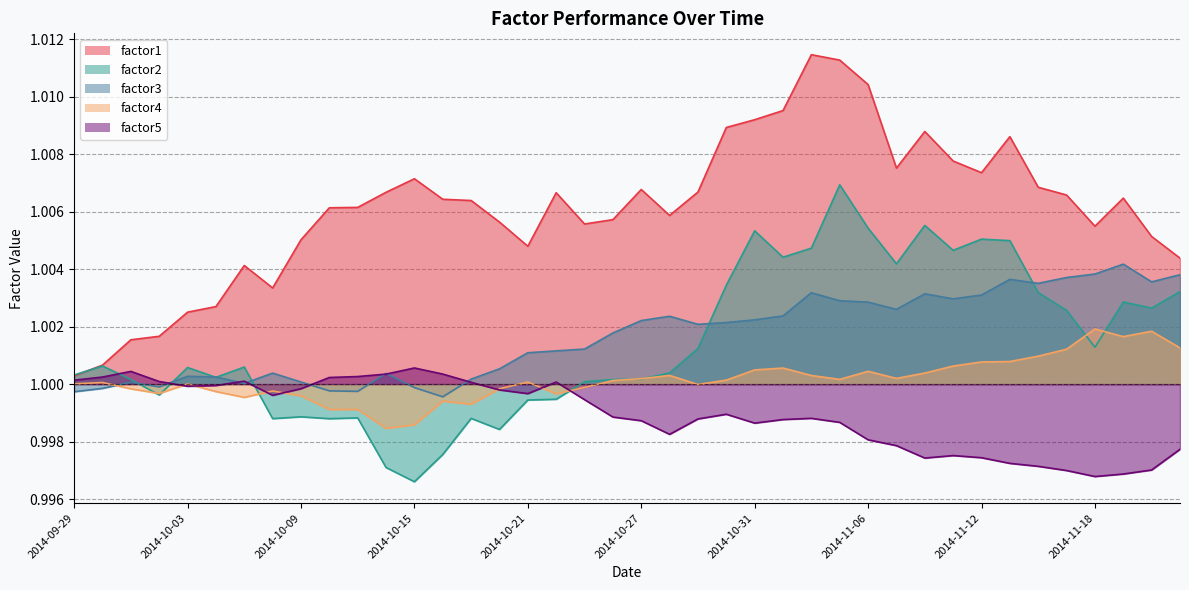

Reading left to right, extract all data points from this chart.

factor1: 2014-09-29=1.0	2014-09-30=1.0	2014-10-01=1.0	2014-10-02=1.0	2014-10-03=1.0	2014-10-06=1.0	2014-10-07=1.0	2014-10-08=1.0	2014-10-09=1.0	2014-10-10=1.0	2014-10-13=1.0	2014-10-14=1.0	2014-10-15=1.0	2014-10-16=1.0	2014-10-17=1.0	2014-10-20=1.0	2014-10-21=1.0	2014-10-22=1.0	2014-10-23=1.0	2014-10-24=1.0	2014-10-27=1.0	2014-10-28=1.0	2014-10-29=1.0	2014-10-30=1.0	2014-10-31=1.0	2014-11-03=1.0	2014-11-04=1.0	2014-11-05=1.0	2014-11-06=1.0	2014-11-07=1.0	2014-11-10=1.0	2014-11-11=1.0	2014-11-12=1.0	2014-11-13=1.0	2014-11-14=1.0	2014-11-17=1.0	2014-11-18=1.0	2014-11-19=1.0	2014-11-20=1.0	2014-11-21=1.0
factor2: 2014-09-29=1.0	2014-09-30=1.0	2014-10-01=1.0	2014-10-02=1.0	2014-10-03=1.0	2014-10-06=1.0	2014-10-07=1.0	2014-10-08=1.0	2014-10-09=1.0	2014-10-10=1.0	2014-10-13=1.0	2014-10-14=1.0	2014-10-15=1.0	2014-10-16=1.0	2014-10-17=1.0	2014-10-20=1.0	2014-10-21=1.0	2014-10-22=1.0	2014-10-23=1.0	2014-10-24=1.0	2014-10-27=1.0	2014-10-28=1.0	2014-10-29=1.0	2014-10-30=1.0	2014-10-31=1.0	2014-11-03=1.0	2014-11-04=1.0	2014-11-05=1.0	2014-11-06=1.0	2014-11-07=1.0	2014-11-10=1.0	2014-11-11=1.0	2014-11-12=1.0	2014-11-13=1.0	2014-11-14=1.0	2014-11-17=1.0	2014-11-18=1.0	2014-11-19=1.0	2014-11-20=1.0	2014-11-21=1.0
factor3: 2014-09-29=1.0	2014-09-30=1.0	2014-10-01=1.0	2014-10-02=1.0	2014-10-03=1.0	2014-10-06=1.0	2014-10-07=1.0	2014-10-08=1.0	2014-10-09=1.0	2014-10-10=1.0	2014-10-13=1.0	2014-10-14=1.0	2014-10-15=1.0	2014-10-16=1.0	2014-10-17=1.0	2014-10-20=1.0	2014-10-21=1.0	2014-10-22=1.0	2014-10-23=1.0	2014-10-24=1.0	2014-10-27=1.0	2014-10-28=1.0	2014-10-29=1.0	2014-10-30=1.0	2014-10-31=1.0	2014-11-03=1.0	2014-11-04=1.0	2014-11-05=1.0	2014-11-06=1.0	2014-11-07=1.0	2014-11-10=1.0	2014-11-11=1.0	2014-11-12=1.0	2014-11-13=1.0	2014-11-14=1.0	2014-11-17=1.0	2014-11-18=1.0	2014-11-19=1.0	2014-11-20=1.0	2014-11-21=1.0
factor4: 2014-09-29=1.0	2014-09-30=1.0	2014-10-01=1.0	2014-10-02=1.0	2014-10-03=1.0	2014-10-06=1.0	2014-10-07=1.0	2014-10-08=1.0	2014-10-09=1.0	2014-10-10=1.0	2014-10-13=1.0	2014-10-14=1.0	2014-10-15=1.0	2014-10-16=1.0	2014-10-17=1.0	2014-10-20=1.0	2014-10-21=1.0	2014-10-22=1.0	2014-10-23=1.0	2014-10-24=1.0	2014-10-27=1.0	2014-10-28=1.0	2014-10-29=1.0	2014-10-30=1.0	2014-10-31=1.0	2014-11-03=1.0	2014-11-04=1.0	2014-11-05=1.0	2014-11-06=1.0	2014-11-07=1.0	2014-11-10=1.0	2014-11-11=1.0	2014-11-12=1.0	2014-11-13=1.0	2014-11-14=1.0	2014-11-17=1.0	2014-11-18=1.0	2014-11-19=1.0	2014-11-20=1.0	2014-11-21=1.0
factor5: 2014-09-29=1.0	2014-09-30=1.0	2014-10-01=1.0	2014-10-02=1.0	2014-10-03=1.0	2014-10-06=1.0	2014-10-07=1.0	2014-10-08=1.0	2014-10-09=1.0	2014-10-10=1.0	2014-10-13=1.0	2014-10-14=1.0	2014-10-15=1.0	2014-10-16=1.0	2014-10-17=1.0	2014-10-20=1.0	2014-10-21=1.0	2014-10-22=1.0	2014-10-23=1.0	2014-10-24=1.0	2014-10-27=1.0	2014-10-28=1.0	2014-10-29=1.0	2014-10-30=1.0	2014-10-31=1.0	2014-11-03=1.0	2014-11-04=1.0	2014-11-05=1.0	2014-11-06=1.0	2014-11-07=1.0	2014-11-10=1.0	2014-11-11=1.0	2014-11-12=1.0	2014-11-13=1.0	2014-11-14=1.0	2014-11-17=1.0	2014-11-18=1.0	2014-11-19=1.0	2014-11-20=1.0	2014-11-21=1.0